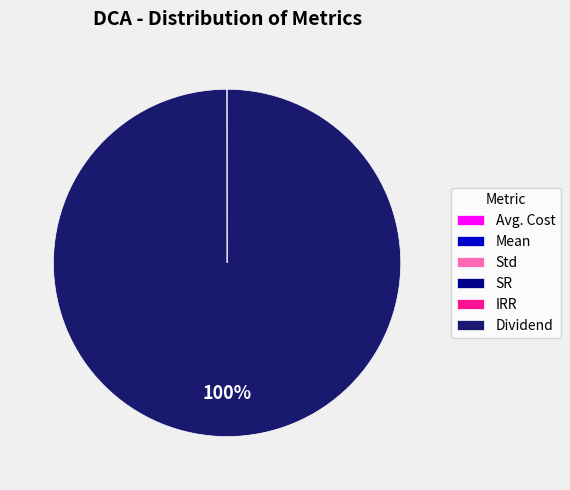

Is there any slice that represents more than half of the pie?

Yes